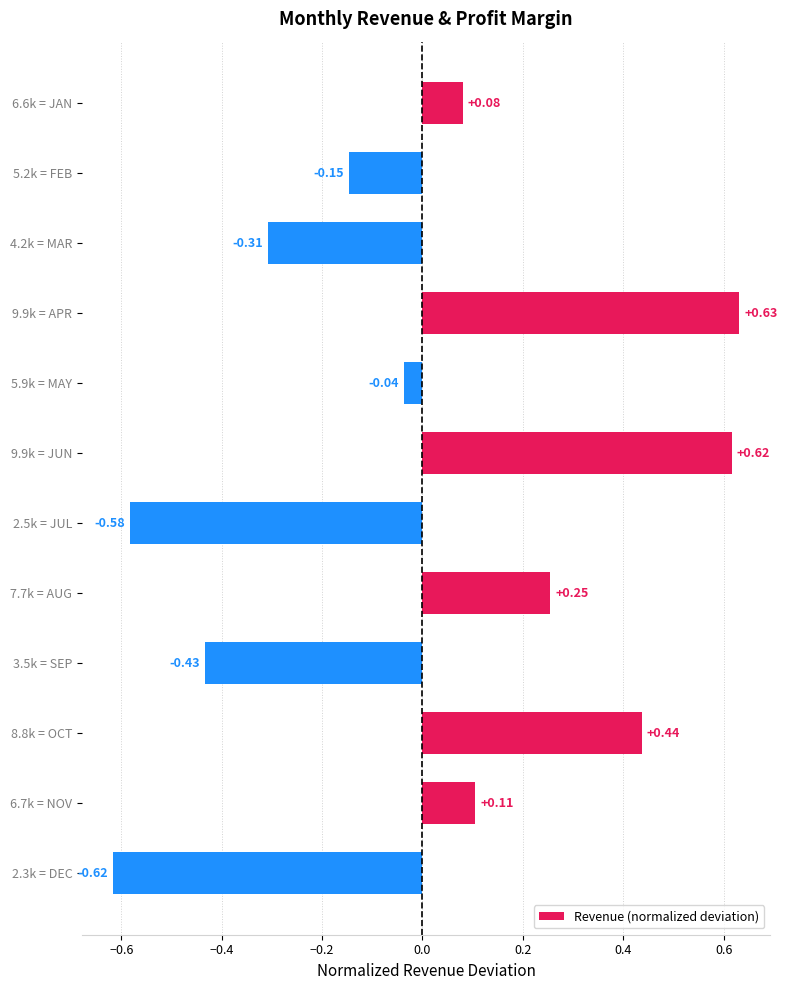

What is the difference between the maximum and minimum values?

1.2